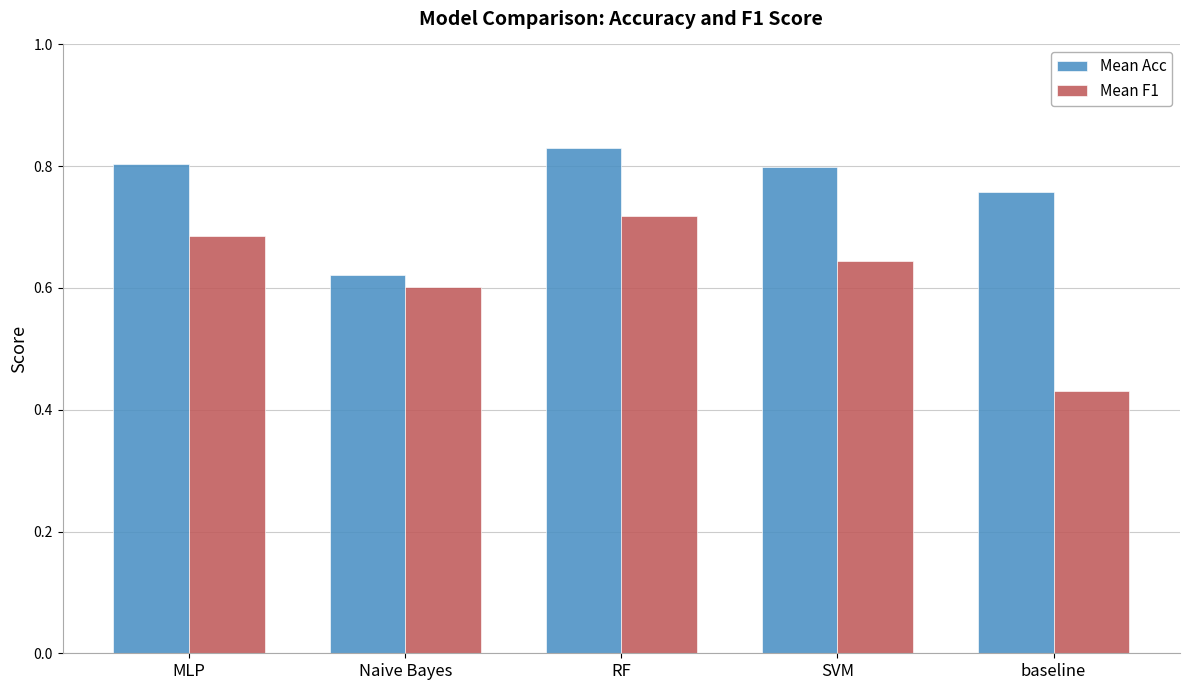

Which category has the highest value across all series?

RF